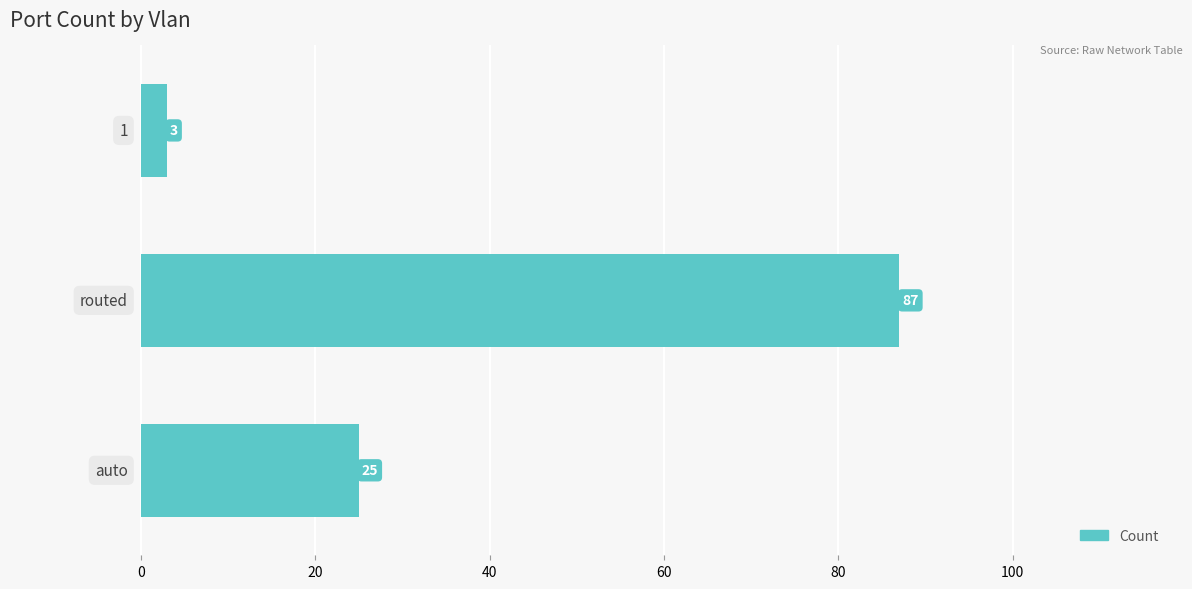

How many values are between 3 and 87?

3